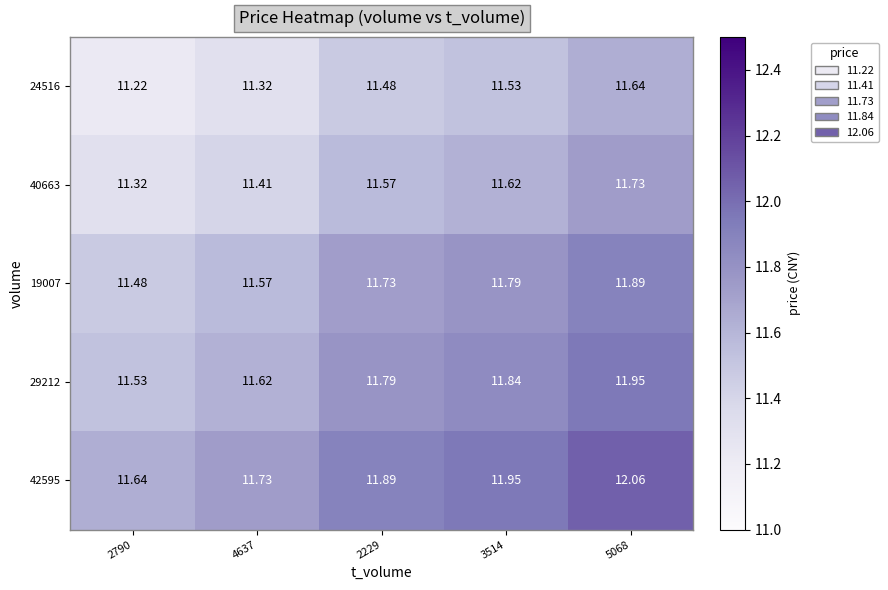

Is the value of 29212 at 2790 greater than the value of 40663 at 4637?

Yes